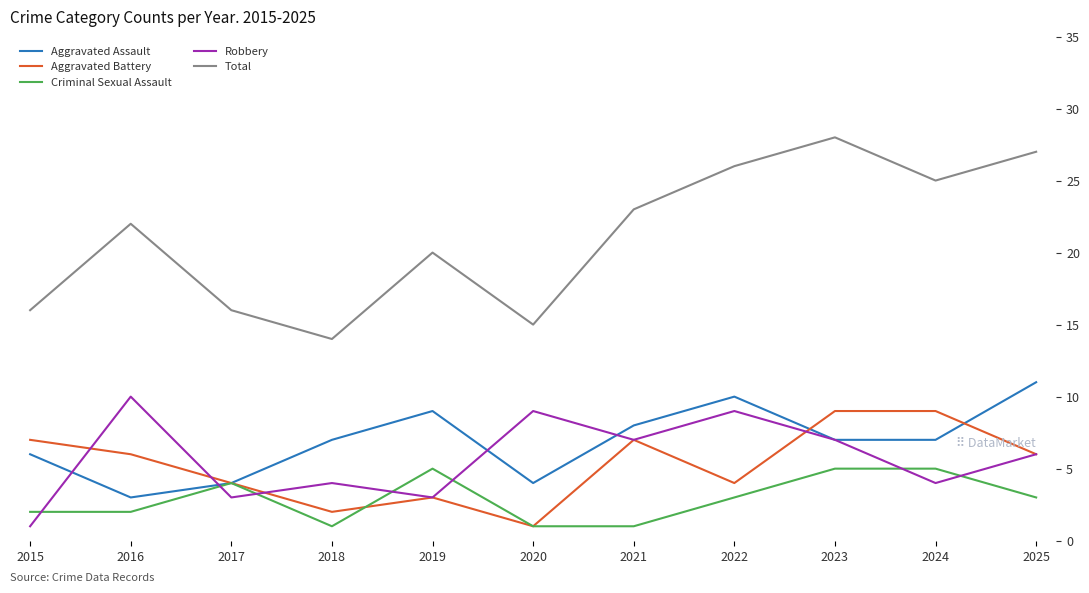

What is the difference between the second highest and minimum values in the Aggravated Battery series?

8